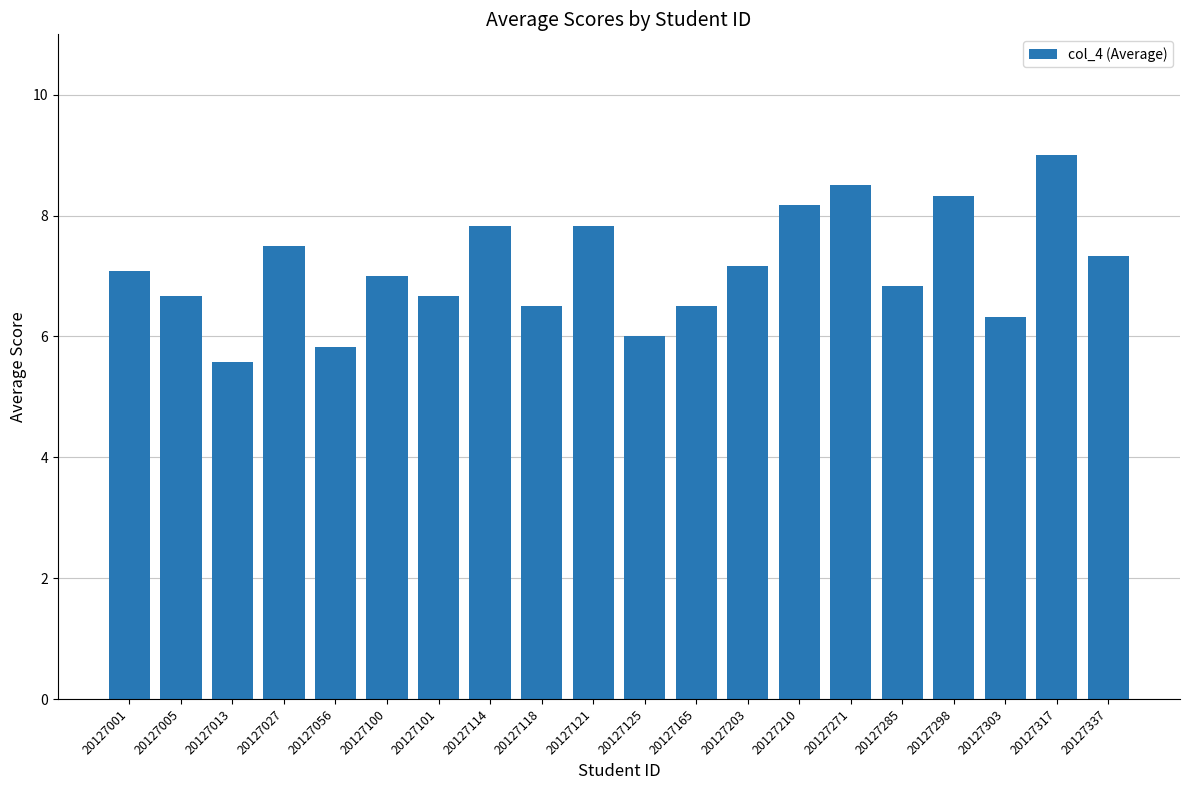

What is the maximum value shown in the chart?

9.0